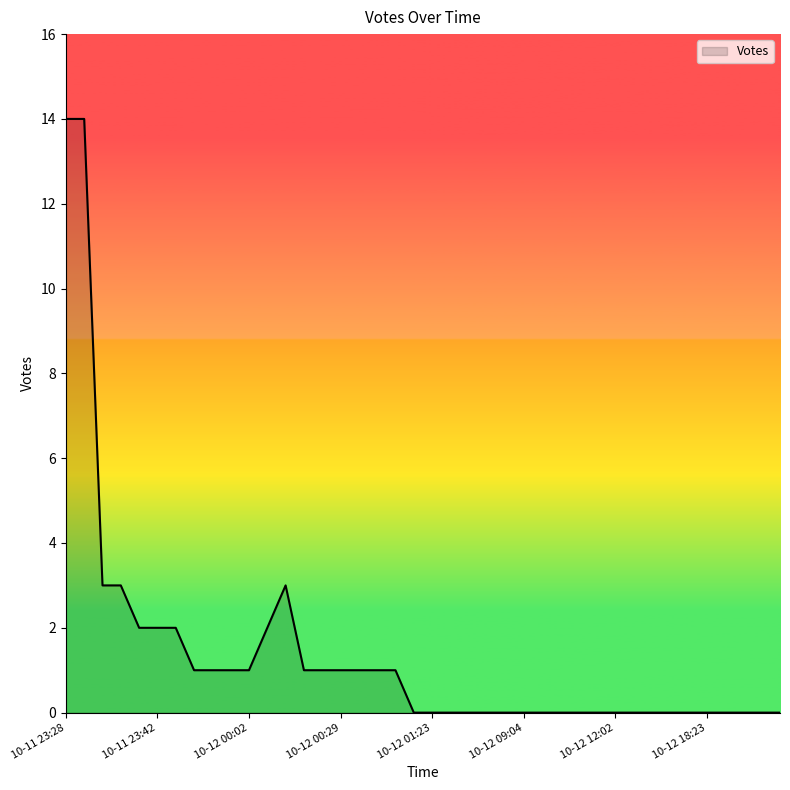

What is the difference between the maximum and minimum values?

14